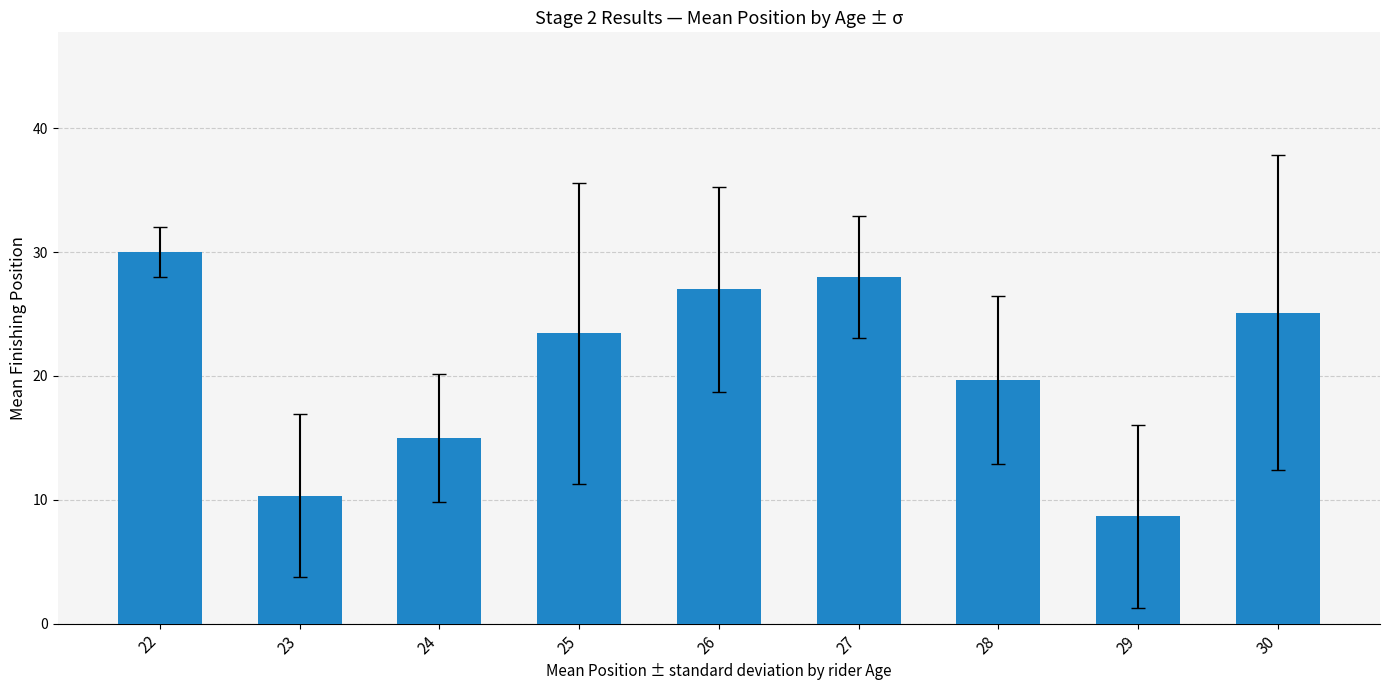

Approximately how many times larger is the value at 22 compared to 23?

2.9